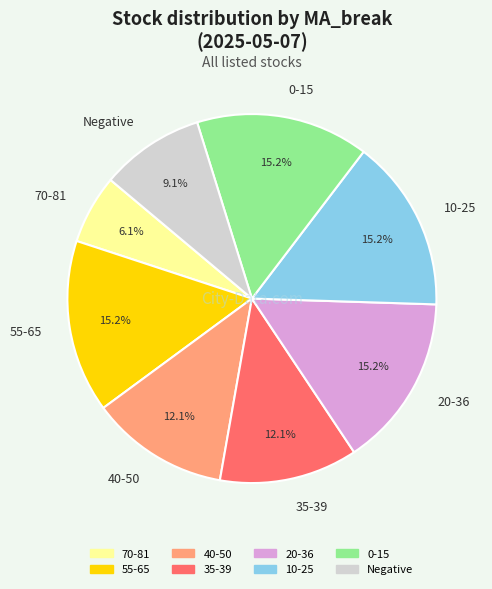

Does 35-39 account for over 50% of the chart?

No